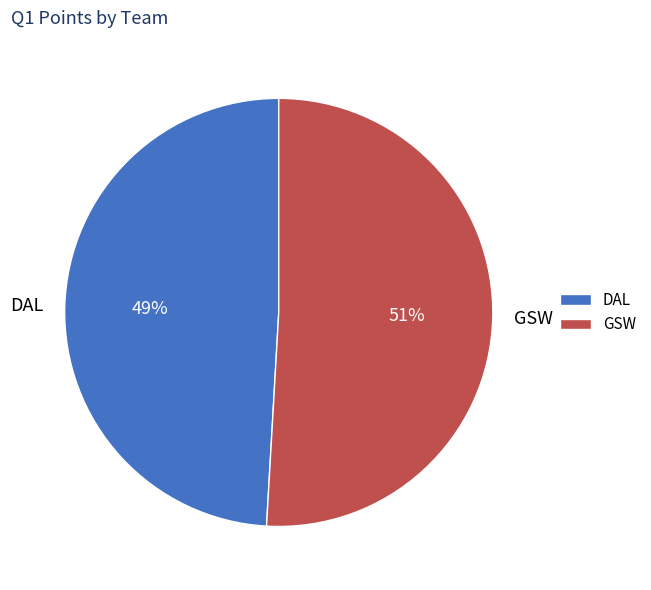

Which has a higher value, DAL or GSW?

GSW